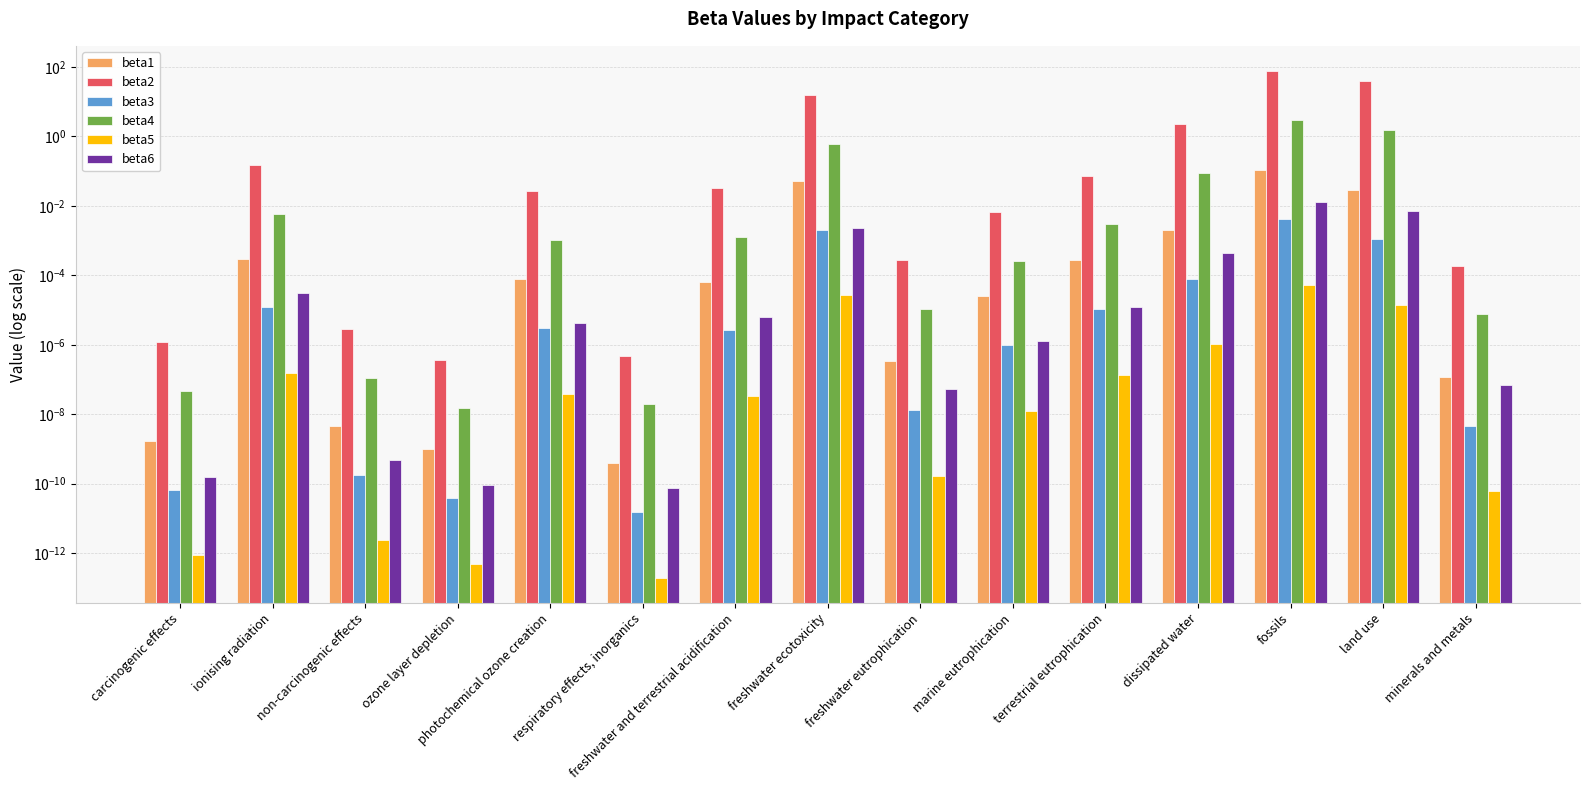

What position from the left is freshwater eutrophication?

9